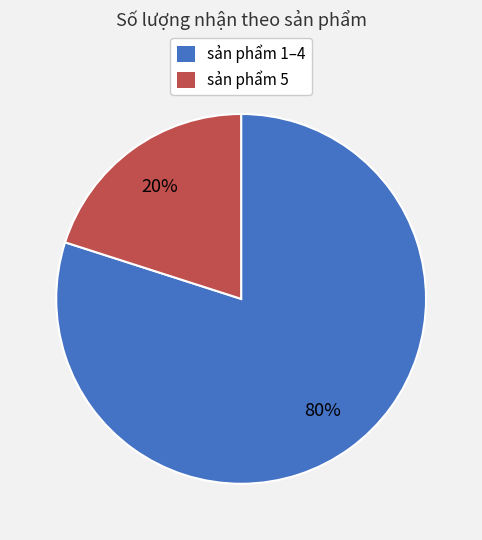

What is the largest slice in the pie chart?

sản phẩm 1–4